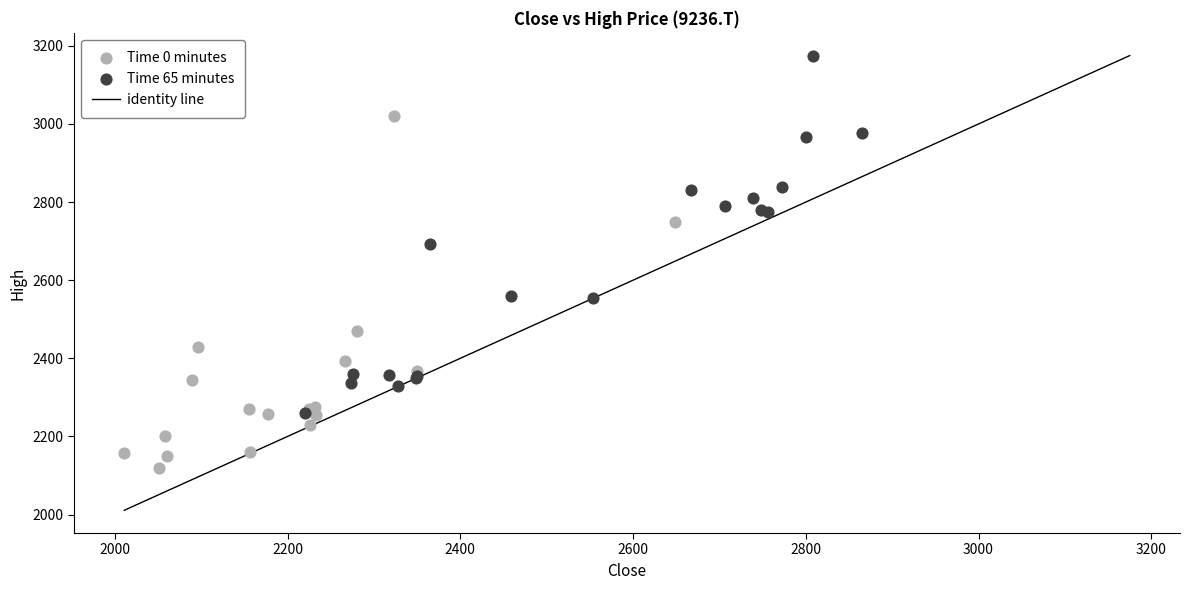

Which series contains the highest Y value?

Time 65 minutes